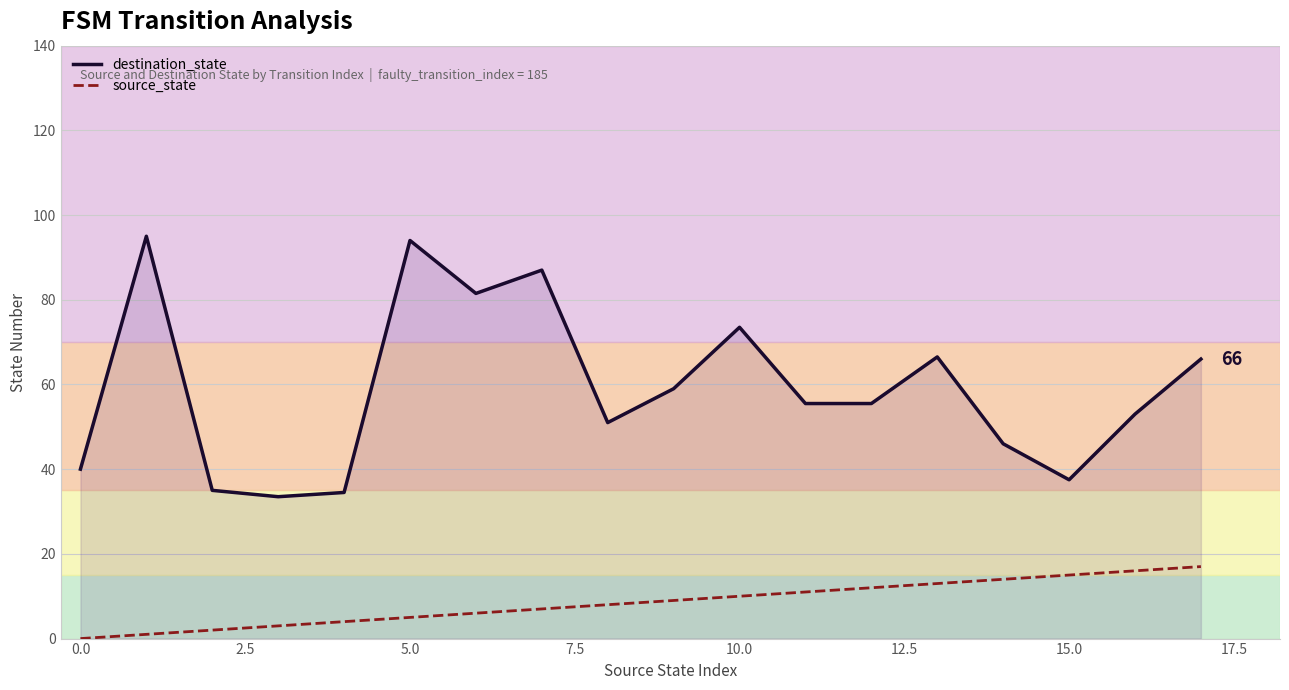

List the series in order of their peak value, lowest first.

source_state, destination_state